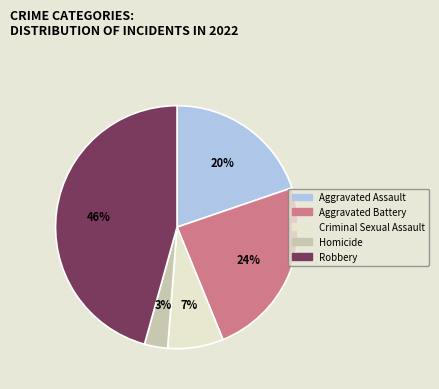

Is it true that Robbery is 39% of the pie?

False